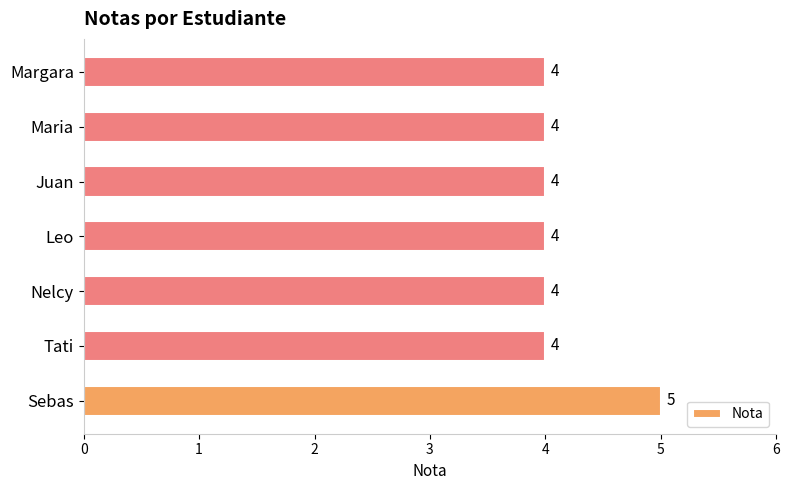

The chart shows a value of 3 at Margara. True or false?

False